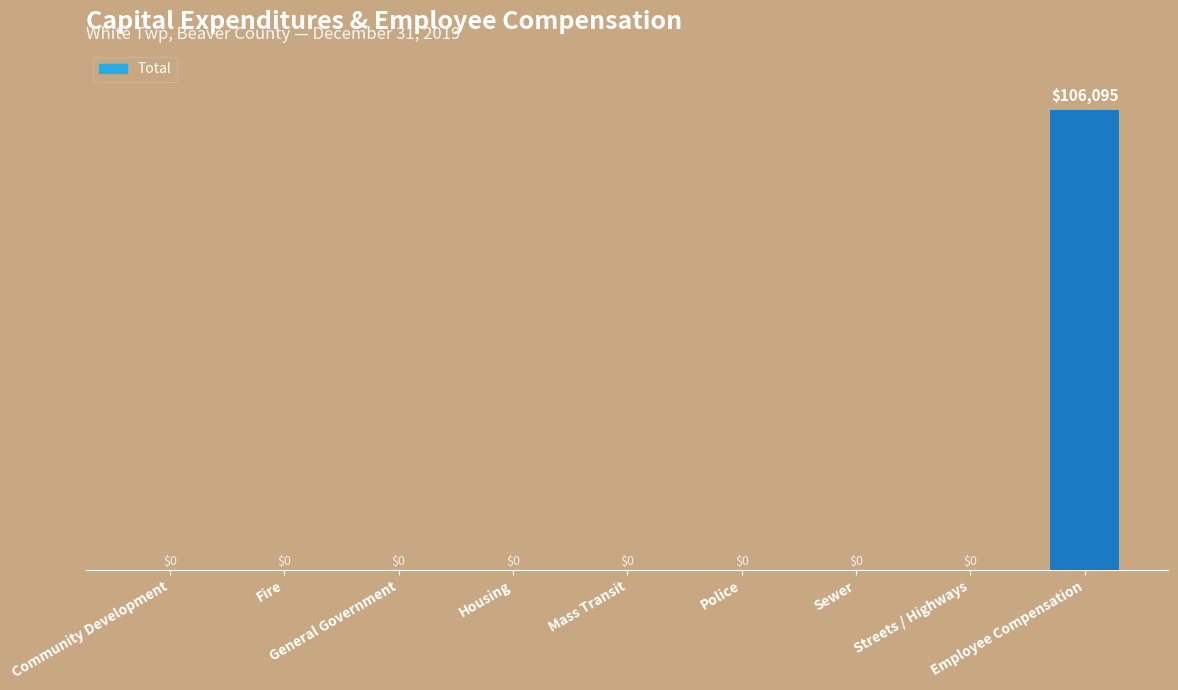

How many values are above zero?

1